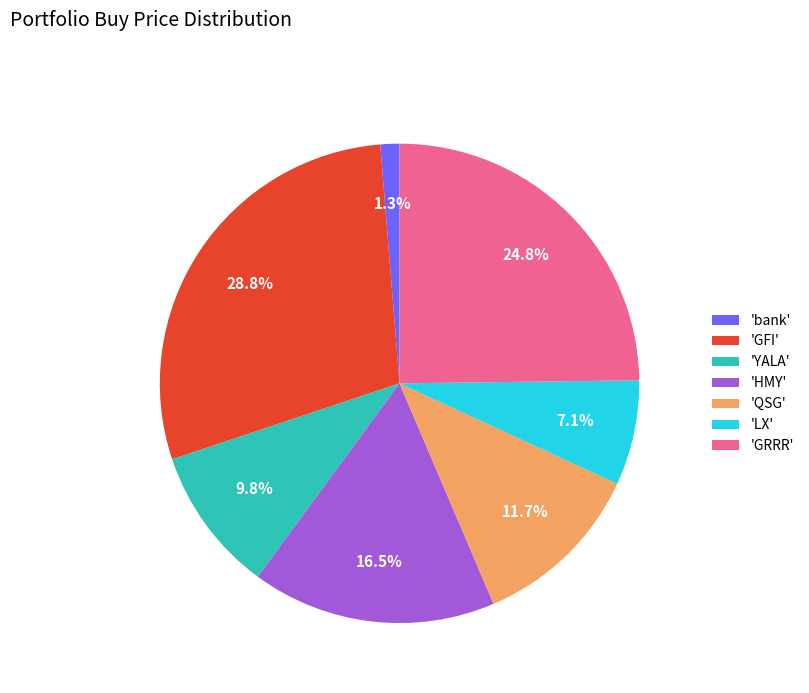

Which slice is the largest?

'GFI'